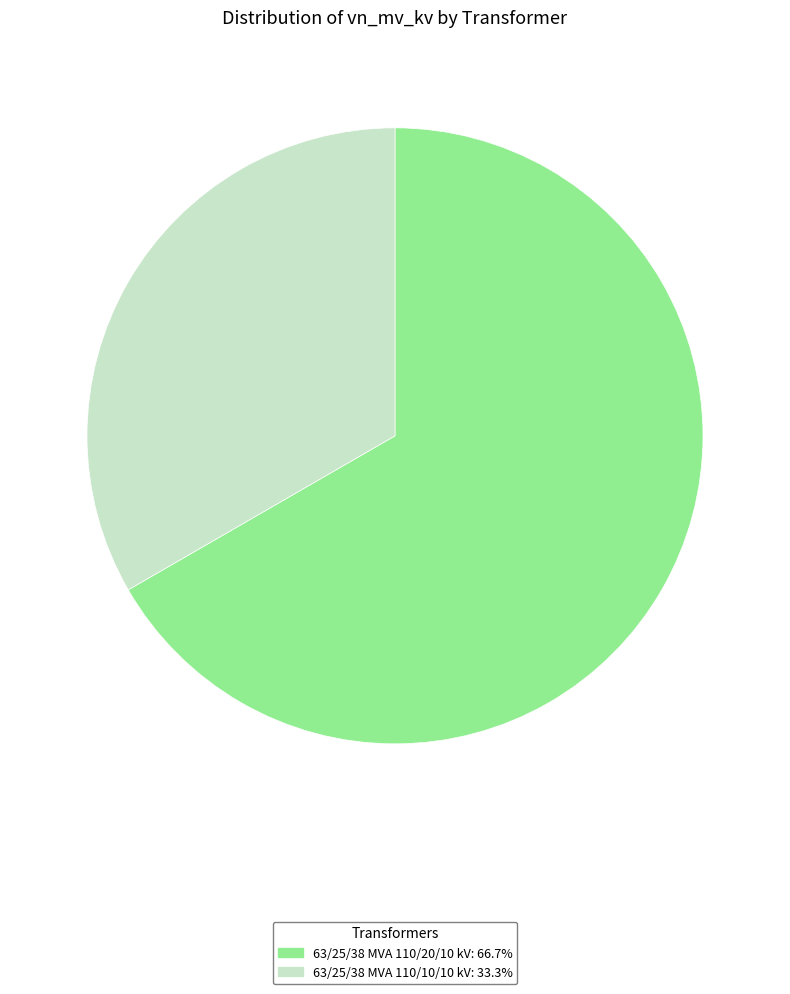

Which slice is the smallest?

63/25/38 MVA 110/10/10 kV